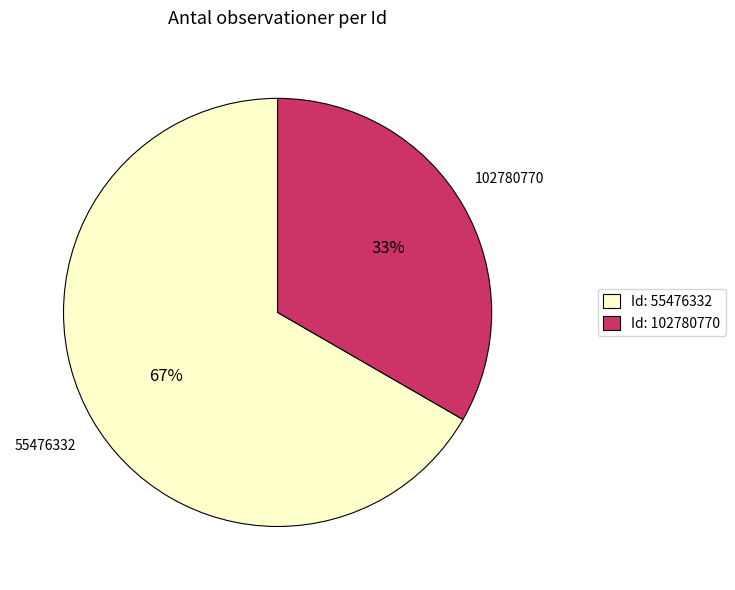

True or false: Id: 102780770 accounts for 33% of the total.

True